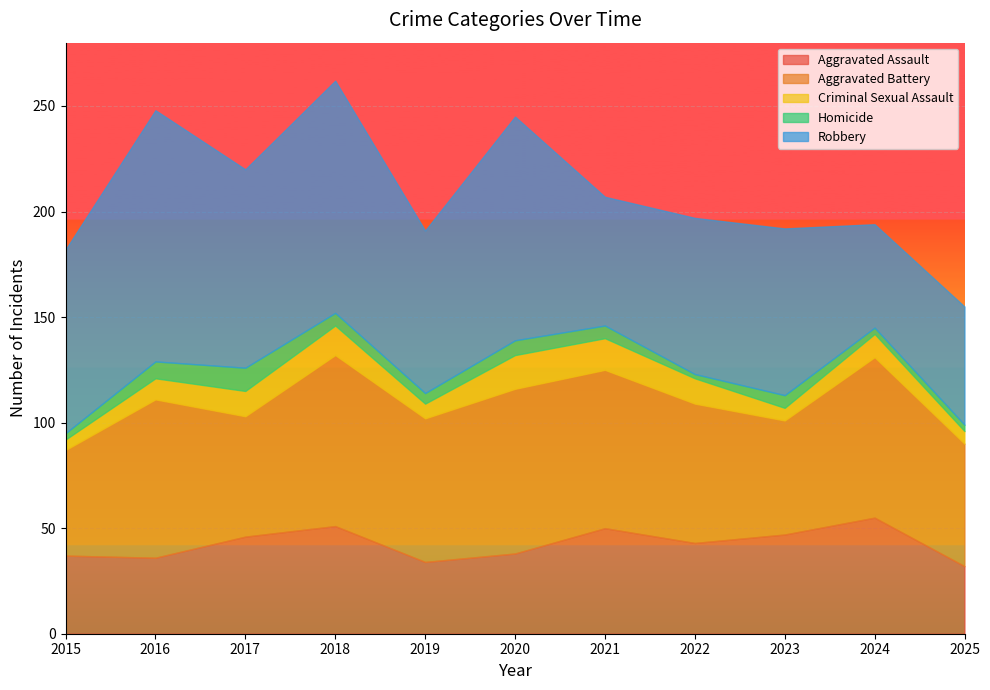

Rank the series by their maximum value, from highest to lowest.

Robbery, Aggravated Battery, Aggravated Assault, Criminal Sexual Assault, Homicide